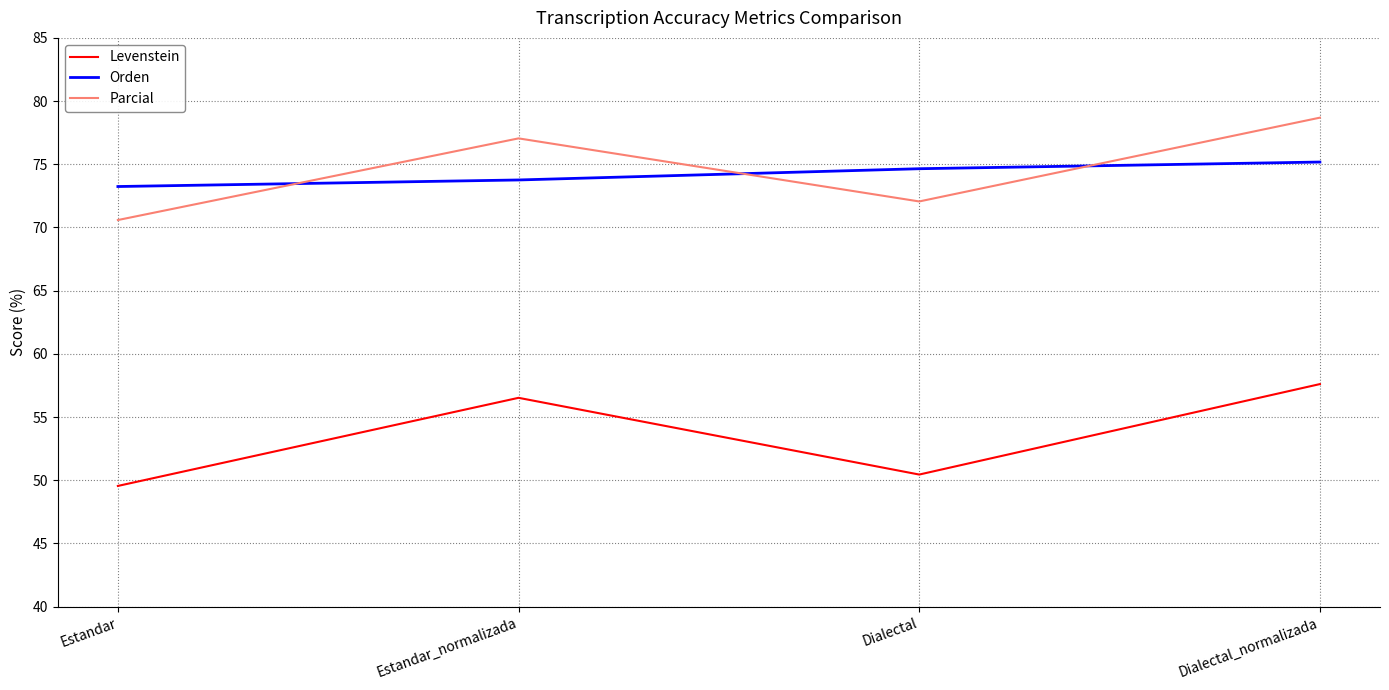

What position from the left is Estandar_normalizada?

2